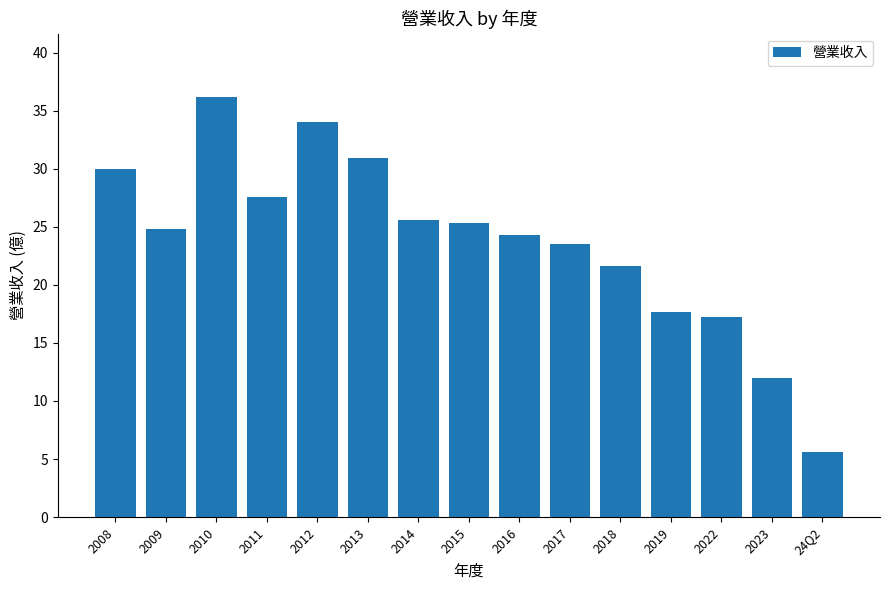

Reading left to right, extract all data points from this chart.

2008=30.0	2009=24.8	2010=36.2	2011=27.6	2012=34.0	2013=30.9	2014=25.6	2015=25.3	2016=24.3	2017=23.5	2018=21.6	2019=17.7	2022=17.2	2023=12.0	24Q2=5.6